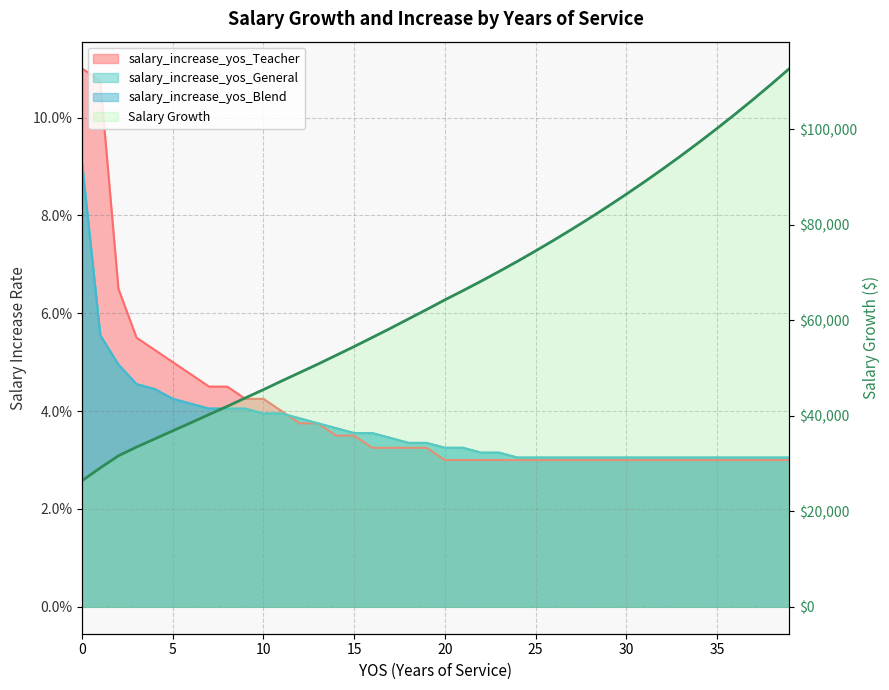

Reading left to right, list all the values displayed in this chart.

Salary Growth: 26402.9	29087.9	31610.8	33446.7	35147.4	36846.7	38536.0	40259.8	41960.0	43732.0	45469.6	47276.2	49036.3	50807.3	52642.2	54484.7	56391.7	58302.5	60278.0	62237.0	64259.7	66187.5	68173.2	70218.4	72324.9	74494.7	76729.5	79031.4	81402.3	83844.4	86359.7	88950.5	91619.0	94367.6	97198.6	100114.6	103118.0	106211.6	109397.9	112679.8
salary_increase_yos_General: 0.1	0.1	0.0	0.0	0.0	0.0	0.0	0.0	0.0	0.0	0.0	0.0	0.0	0.0	0.0	0.0	0.0	0.0	0.0	0.0	0.0	0.0	0.0	0.0	0.0	0.0	0.0	0.0	0.0	0.0	0.0	0.0	0.0	0.0	0.0	0.0	0.0	0.0	0.0	0.0
salary_increase_yos_Blend: 0.1	0.1	0.0	0.0	0.0	0.0	0.0	0.0	0.0	0.0	0.0	0.0	0.0	0.0	0.0	0.0	0.0	0.0	0.0	0.0	0.0	0.0	0.0	0.0	0.0	0.0	0.0	0.0	0.0	0.0	0.0	0.0	0.0	0.0	0.0	0.0	0.0	0.0	0.0	0.0
salary_increase_yos_Teacher: 0.1	0.1	0.1	0.1	0.1	0.1	0.0	0.0	0.0	0.0	0.0	0.0	0.0	0.0	0.0	0.0	0.0	0.0	0.0	0.0	0.0	0.0	0.0	0.0	0.0	0.0	0.0	0.0	0.0	0.0	0.0	0.0	0.0	0.0	0.0	0.0	0.0	0.0	0.0	0.0